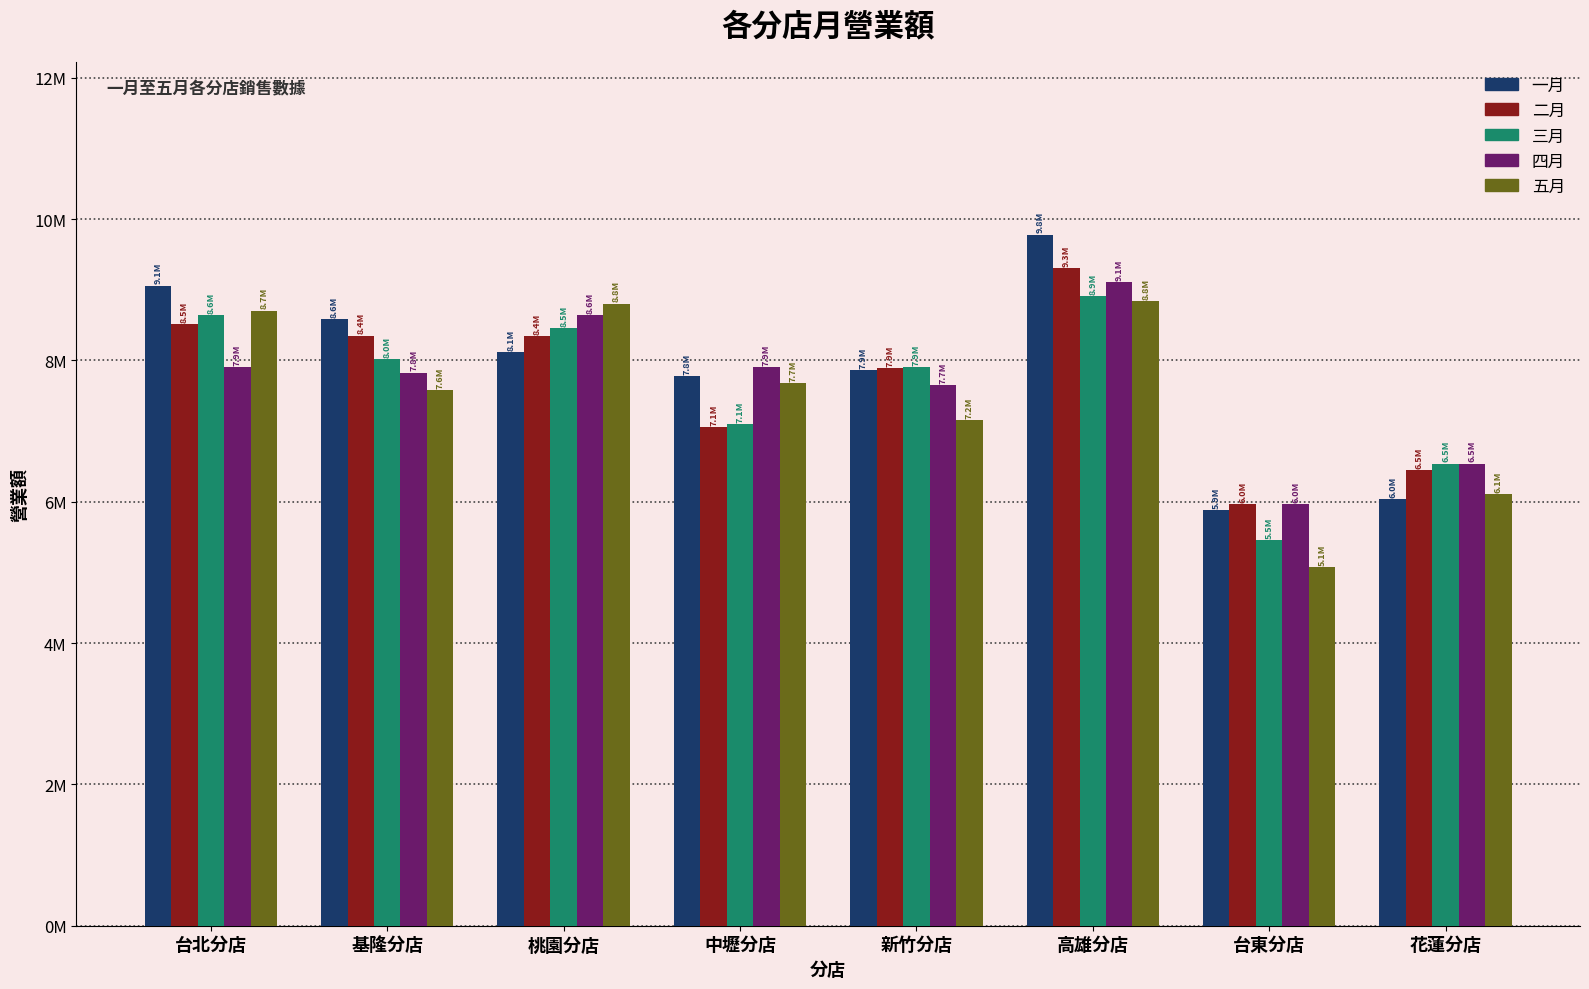

Does the chart contain any negative values?

No